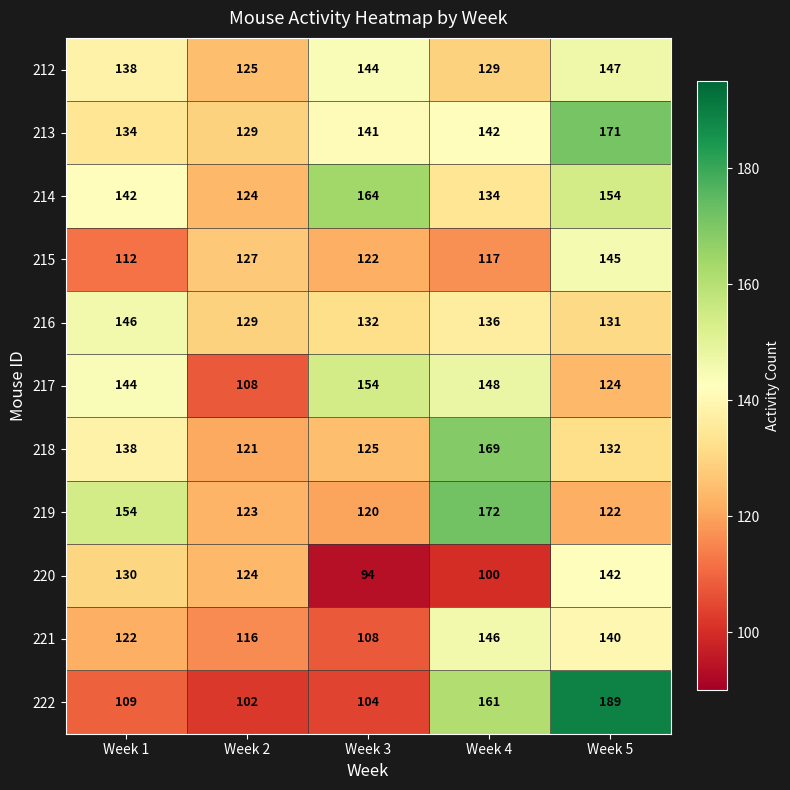

What is the total value across all series at Week 2?

1328